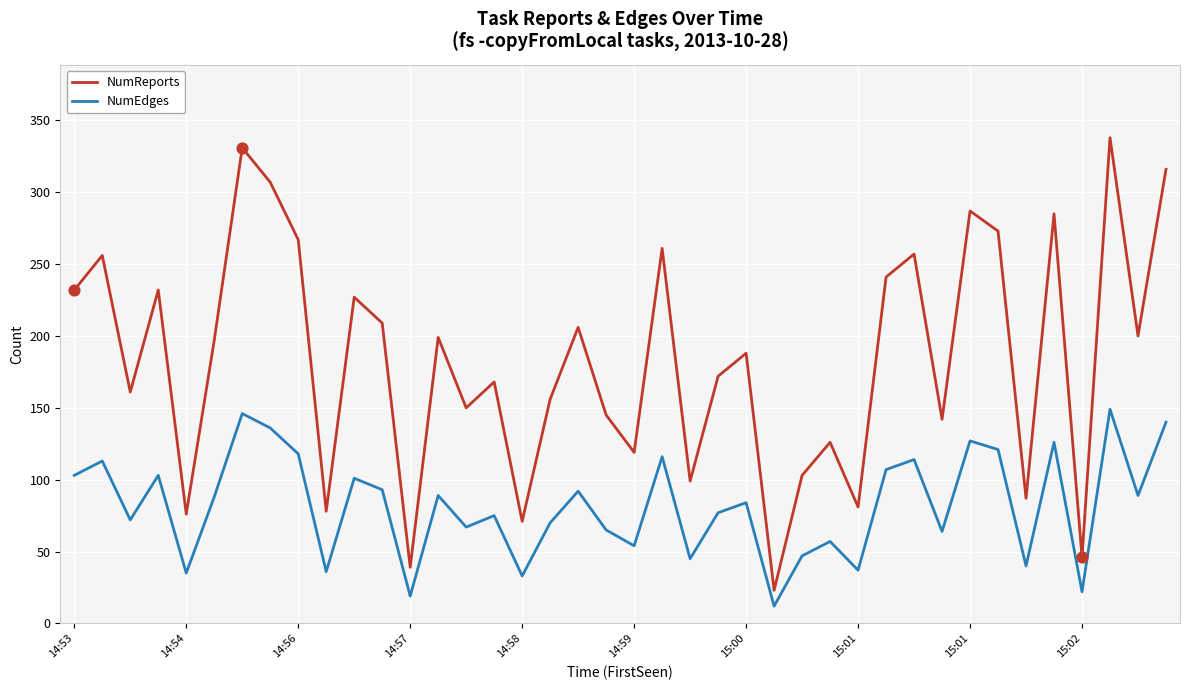

Which series has the largest total across all categories?

NumReports